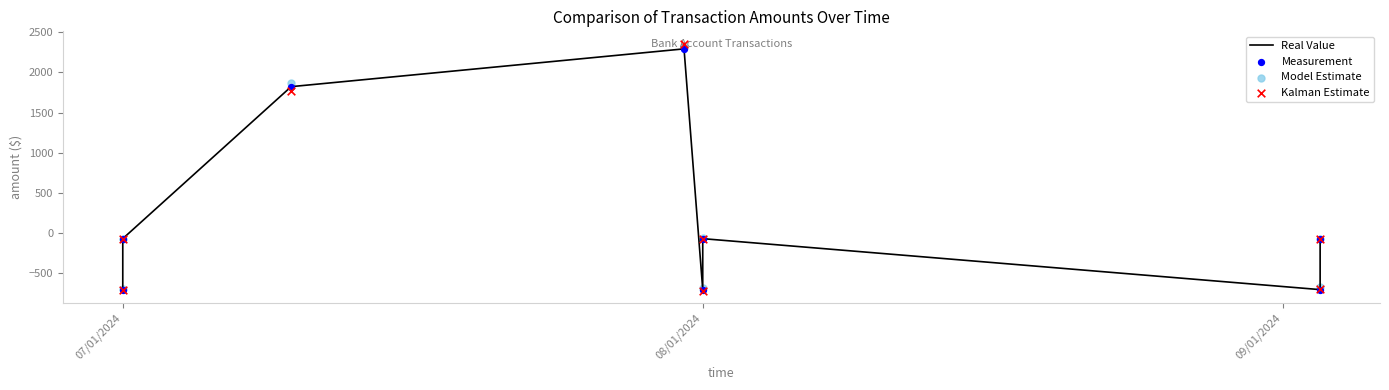

What are all the series names shown in the legend?

Real Value, Measurement, Model Estimate, Kalman Estimate